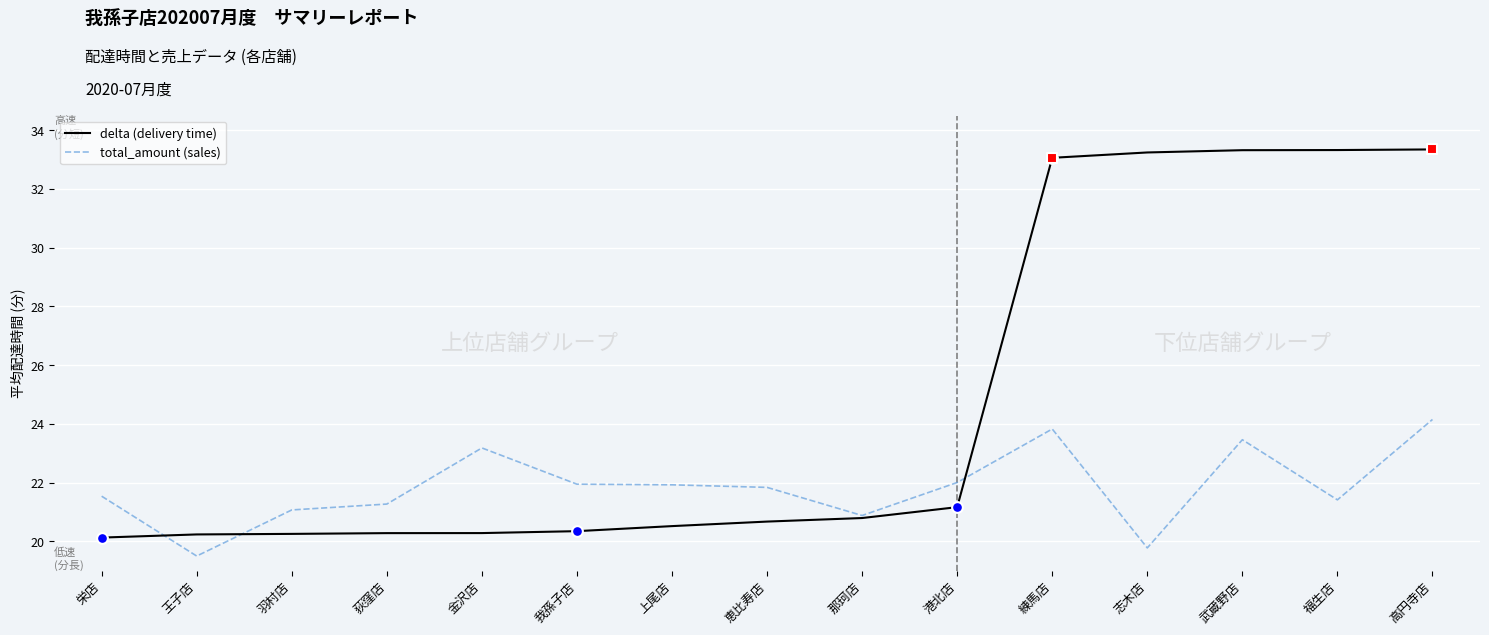

Between 荻窪店 and 志木店, which series saw the biggest shift?

delta (delivery time)